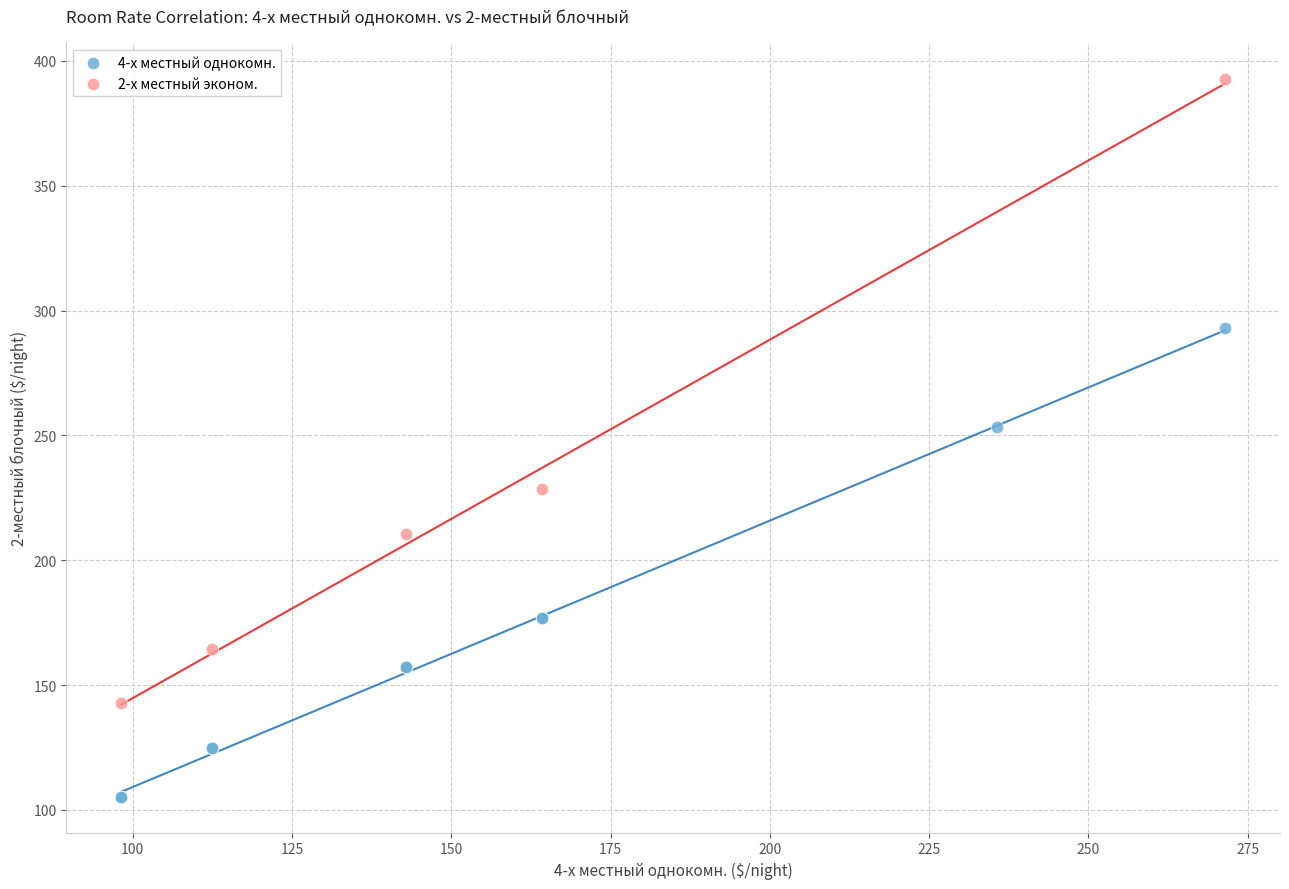

Which series contains the lowest Y value?

4-х местный однокомн.